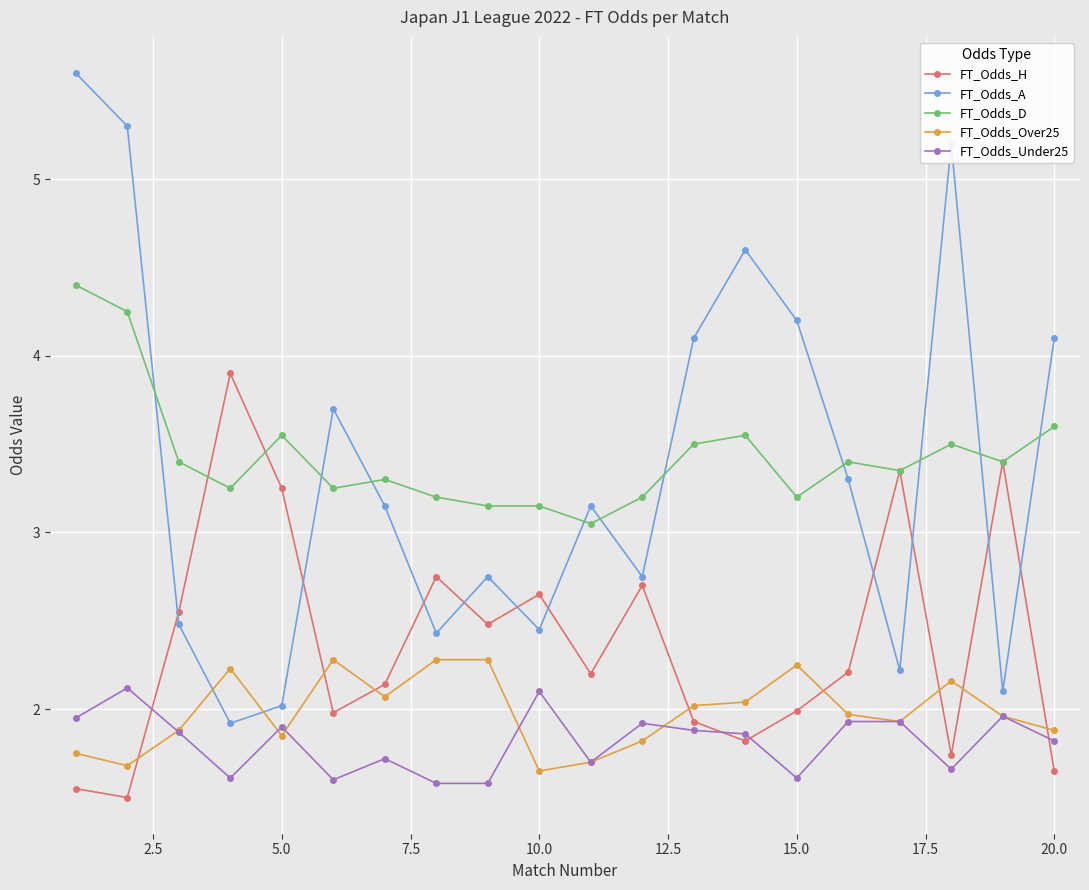

After their last crossing, which series has the higher values: FT_Odds_Over25 or FT_Odds_H?

FT_Odds_Over25